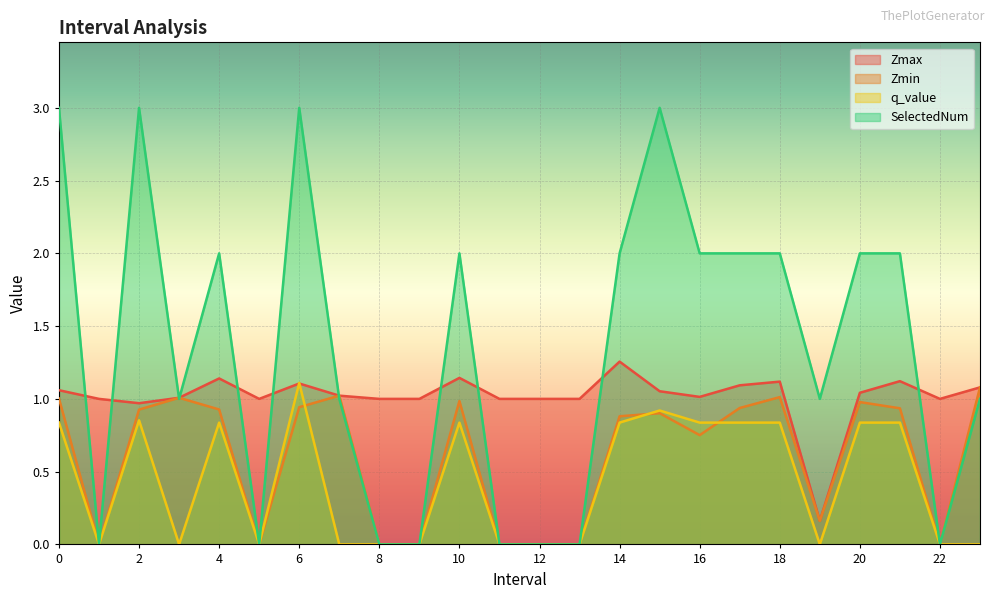

What is the difference between the maximum and minimum values in the Zmax series?

1.1